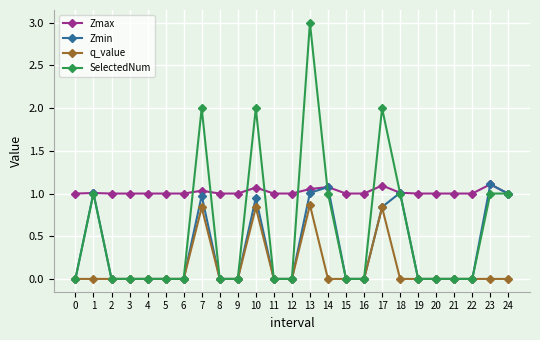

Rank the series by their average value, from lowest to highest.

q_value, Zmin, SelectedNum, Zmax